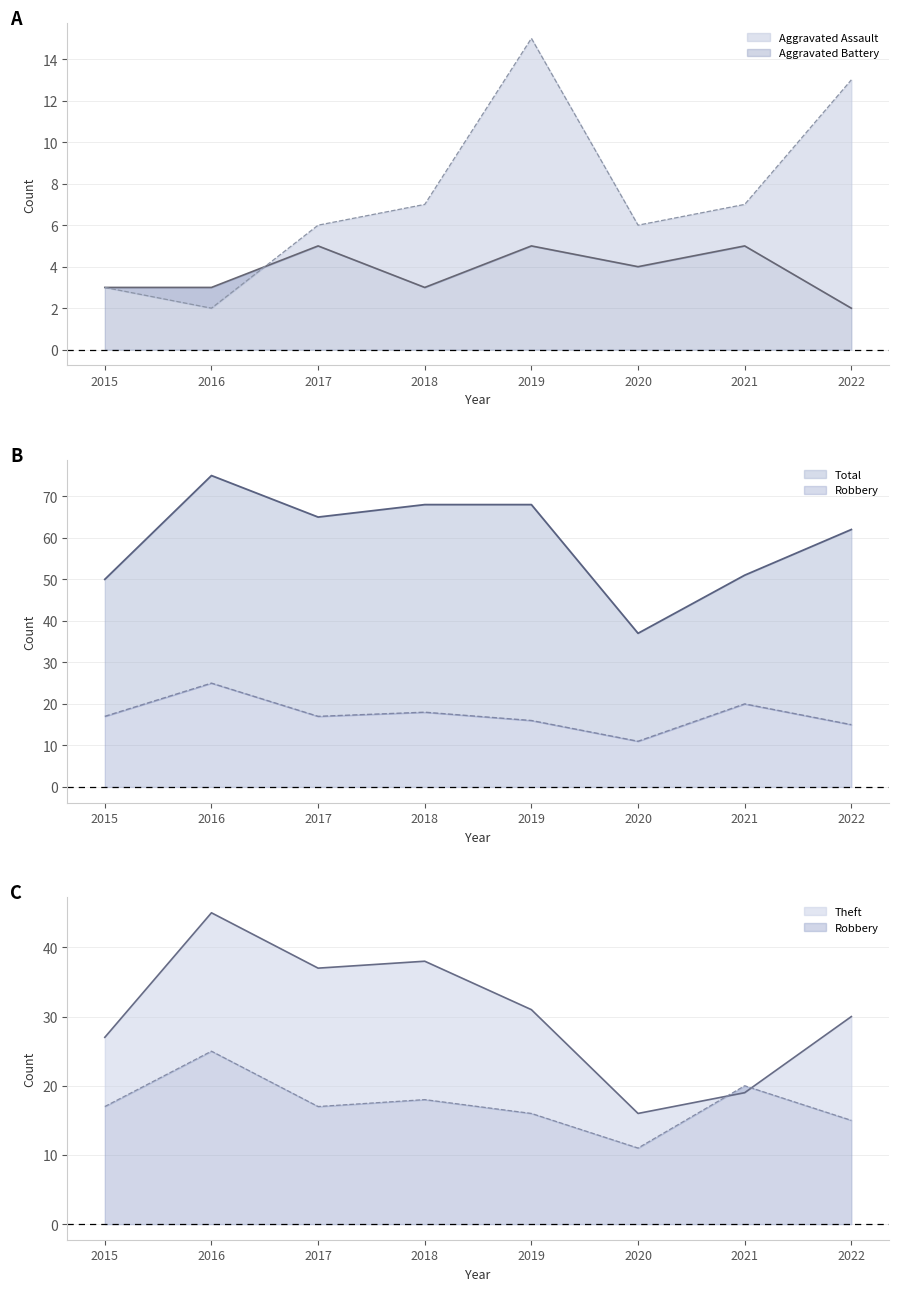

At which label does Theft reach its minimum?

2020